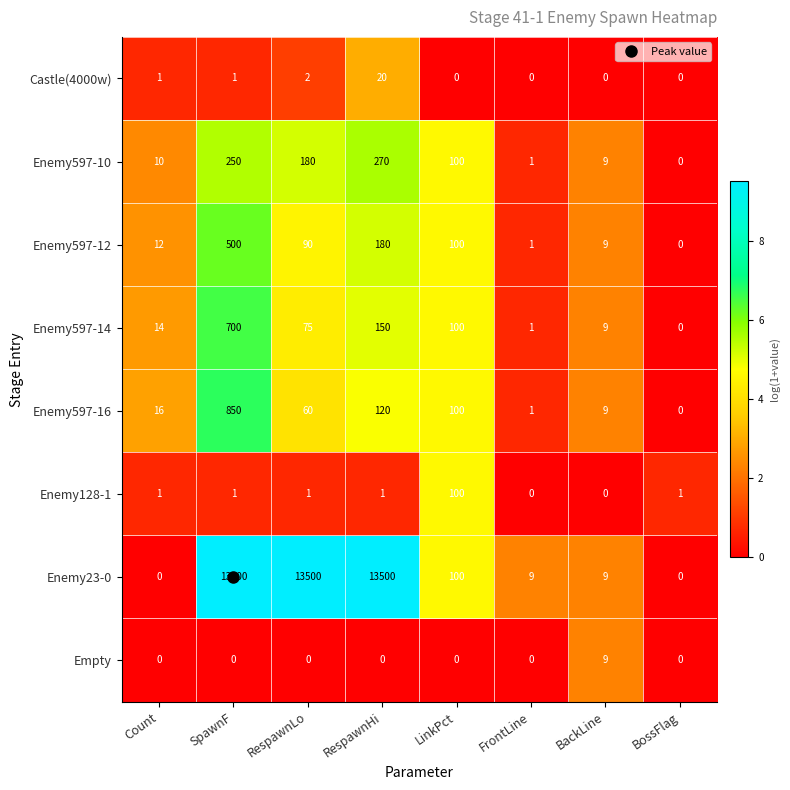

What is the greatest value displayed?

13500